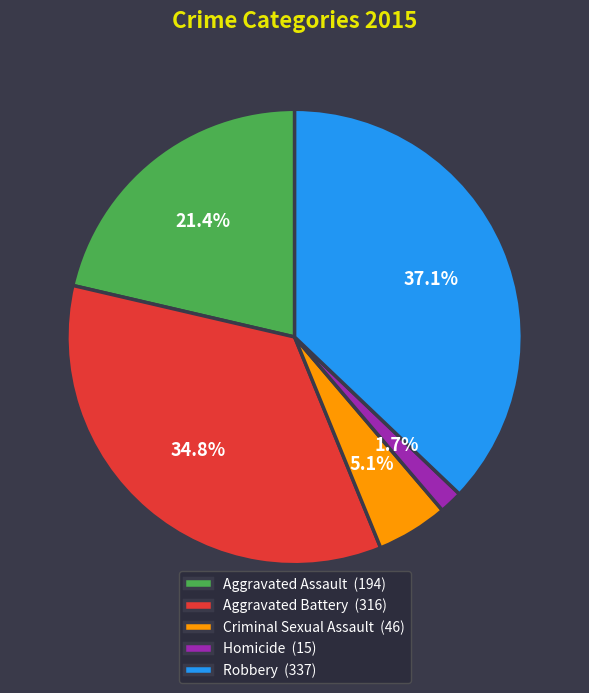

Count the number of slices in the pie.

5